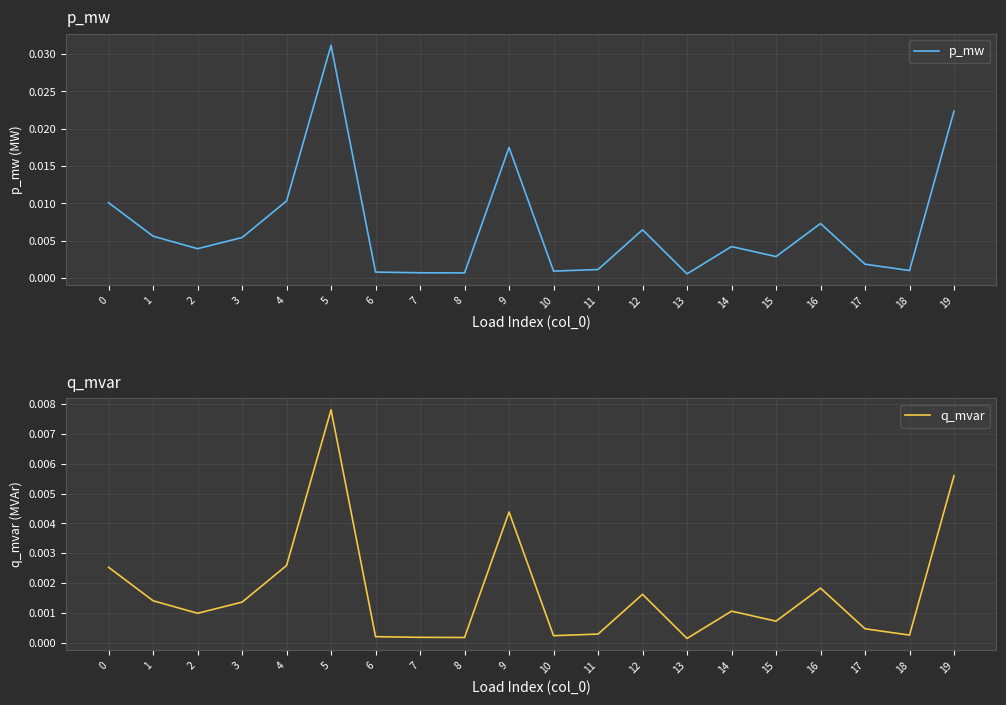

Is it true that p_mw equals 0.1 at 5?

False